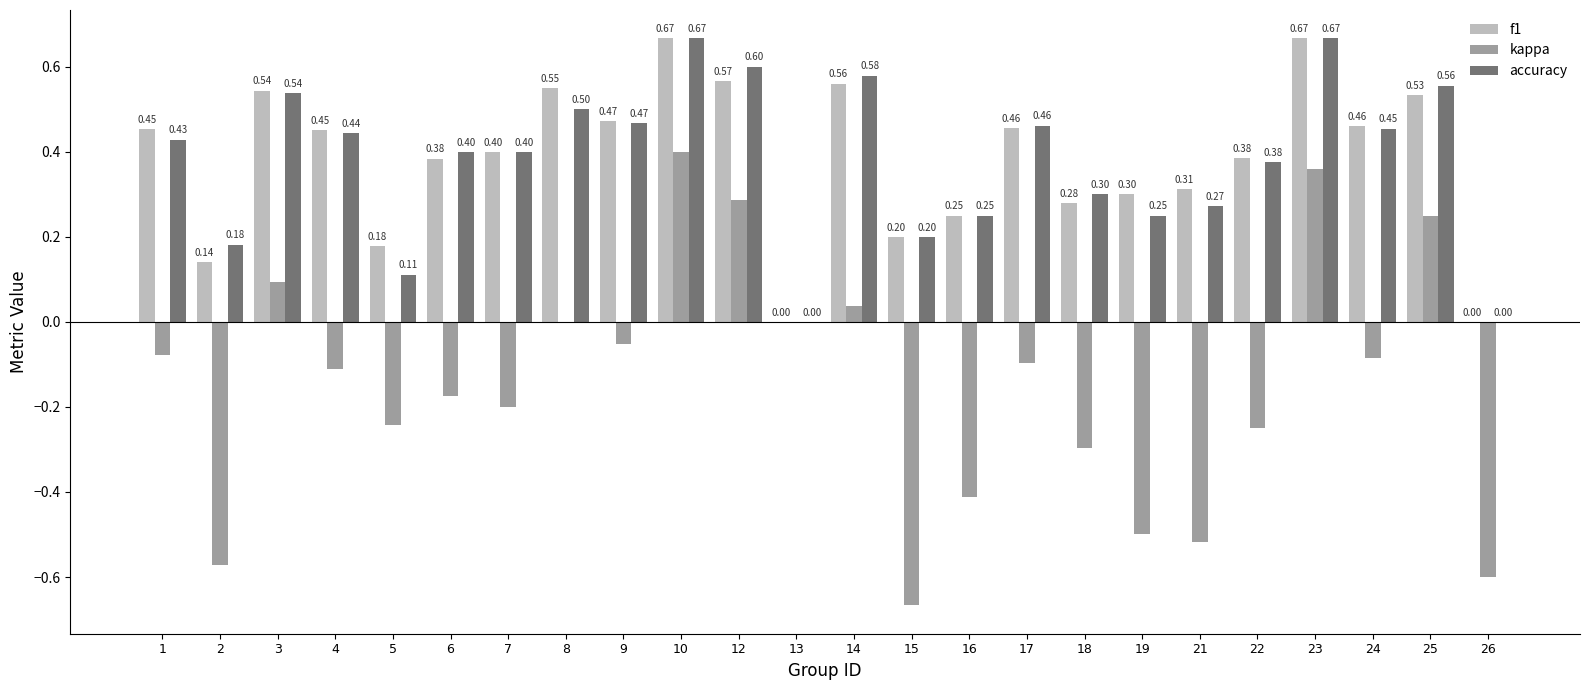

Which series changed the most between 1 and 9?

accuracy